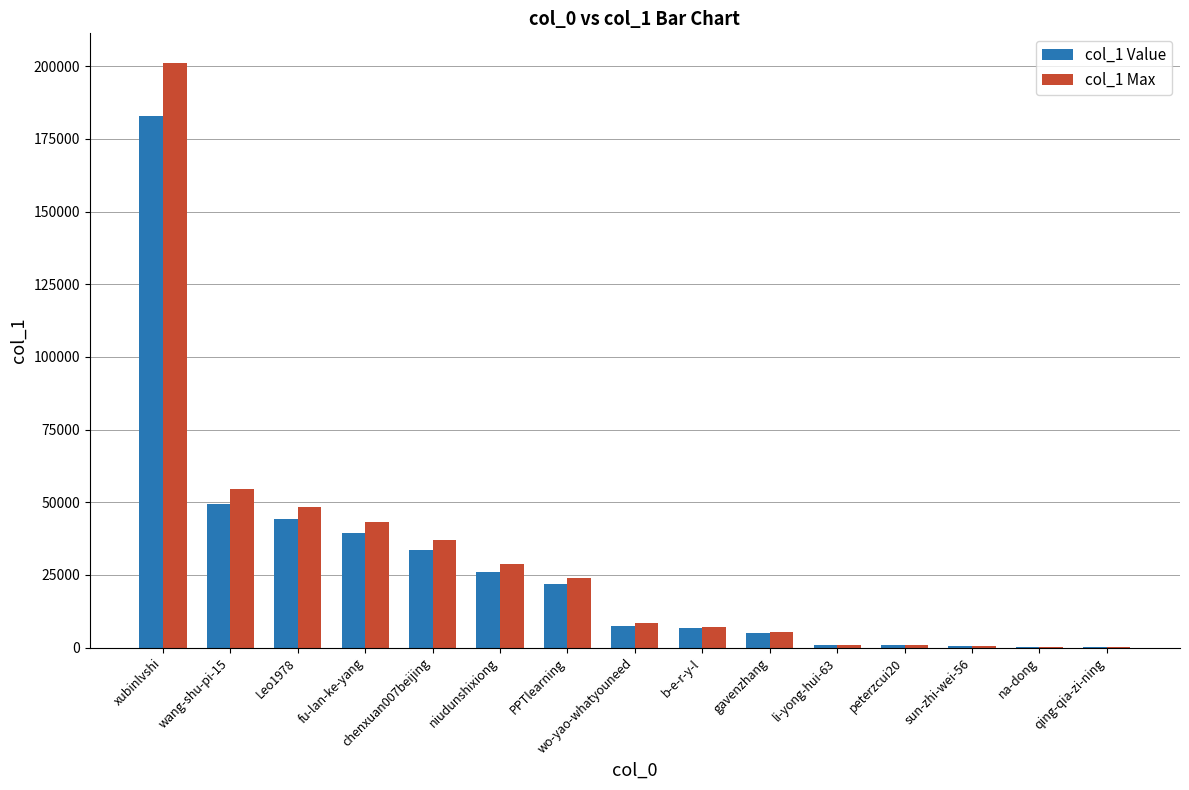

At which category is the sum across all series the highest?

xubinlvshi